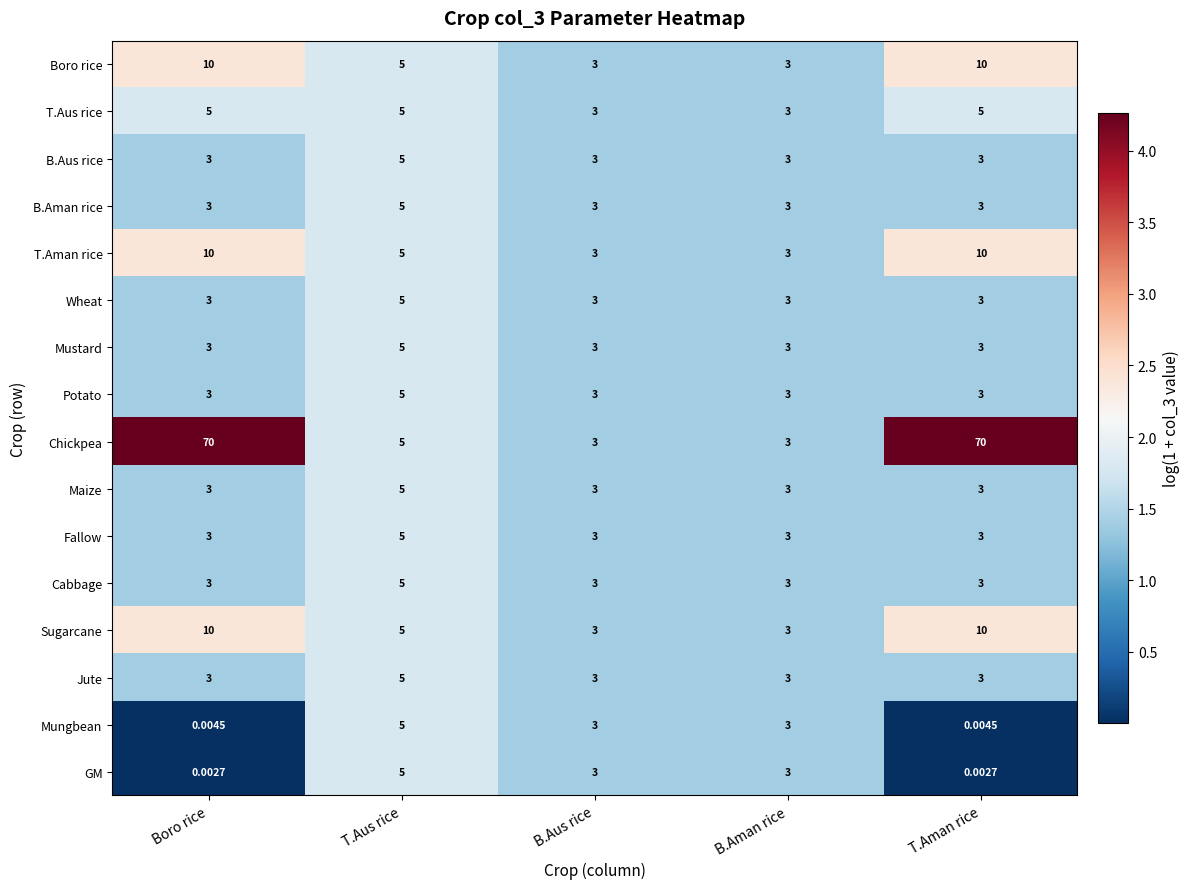

Which series has the largest total across all categories?

Chickpea